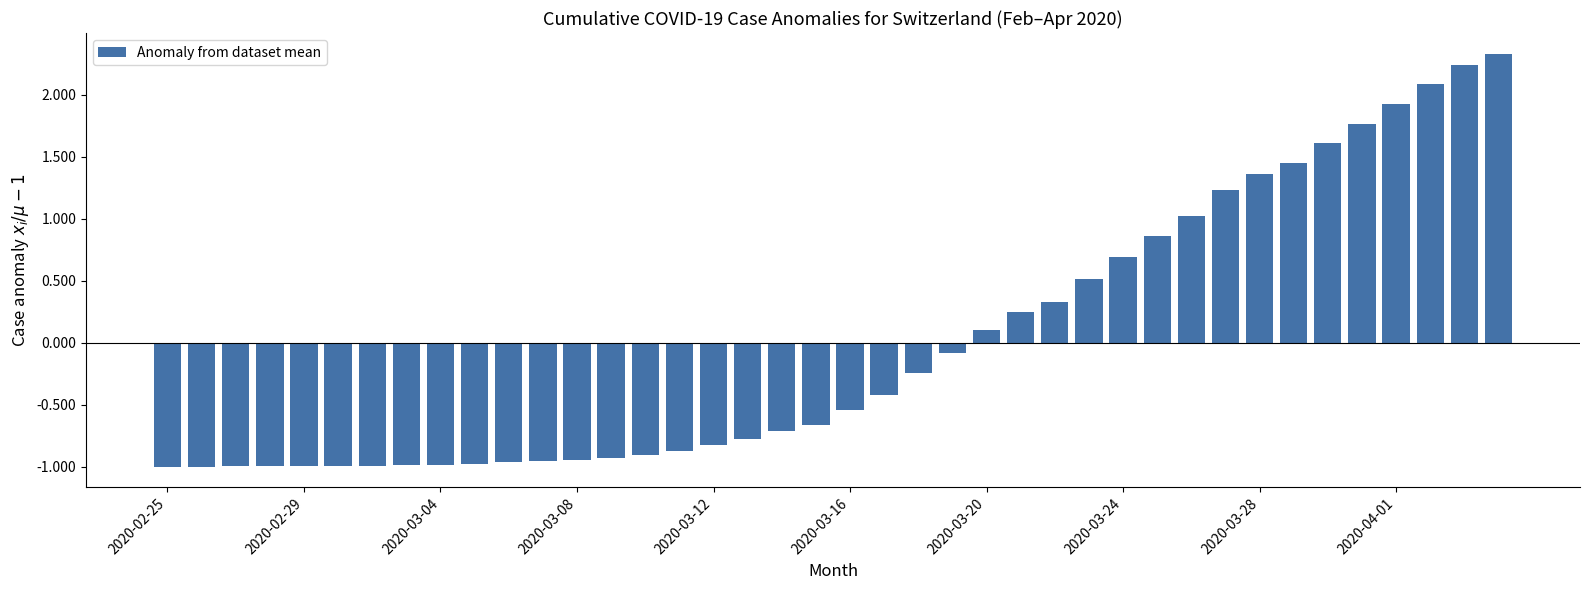

What is the difference between the second highest and minimum values?

3.2